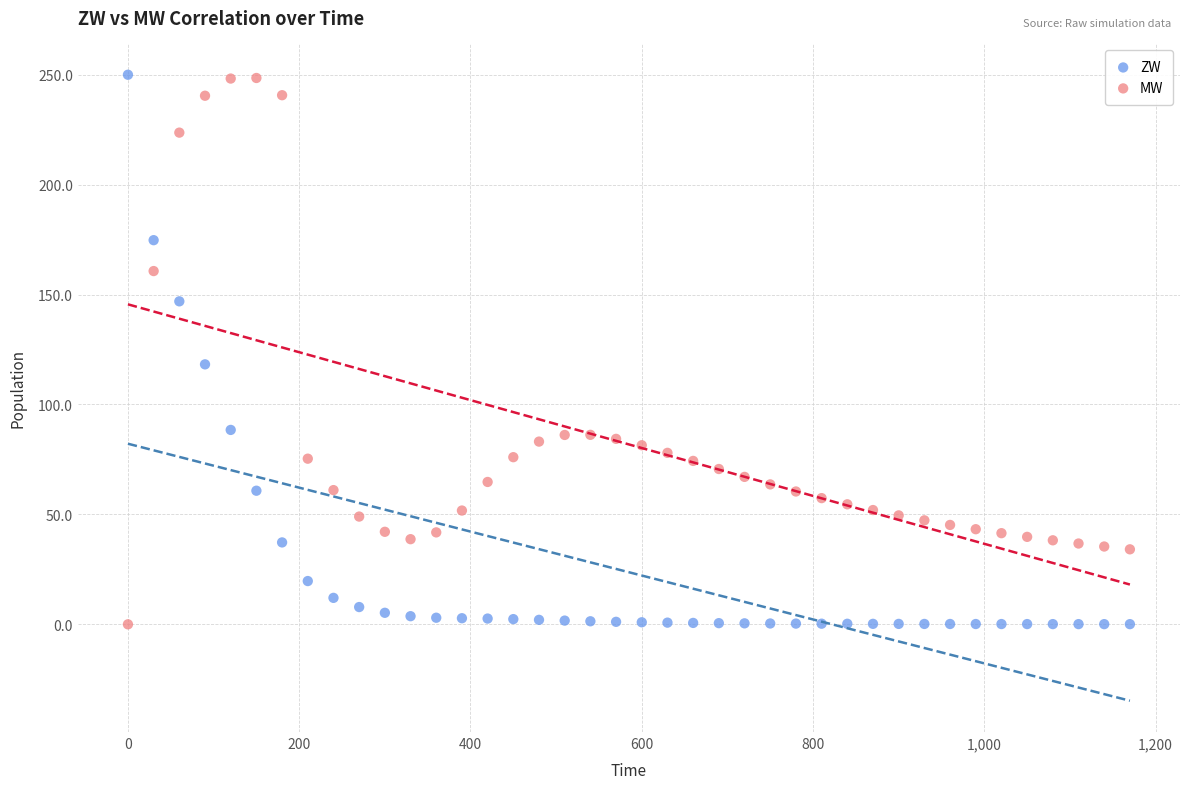

What is the X range (max minus min) for the scatter plot?

1170.0